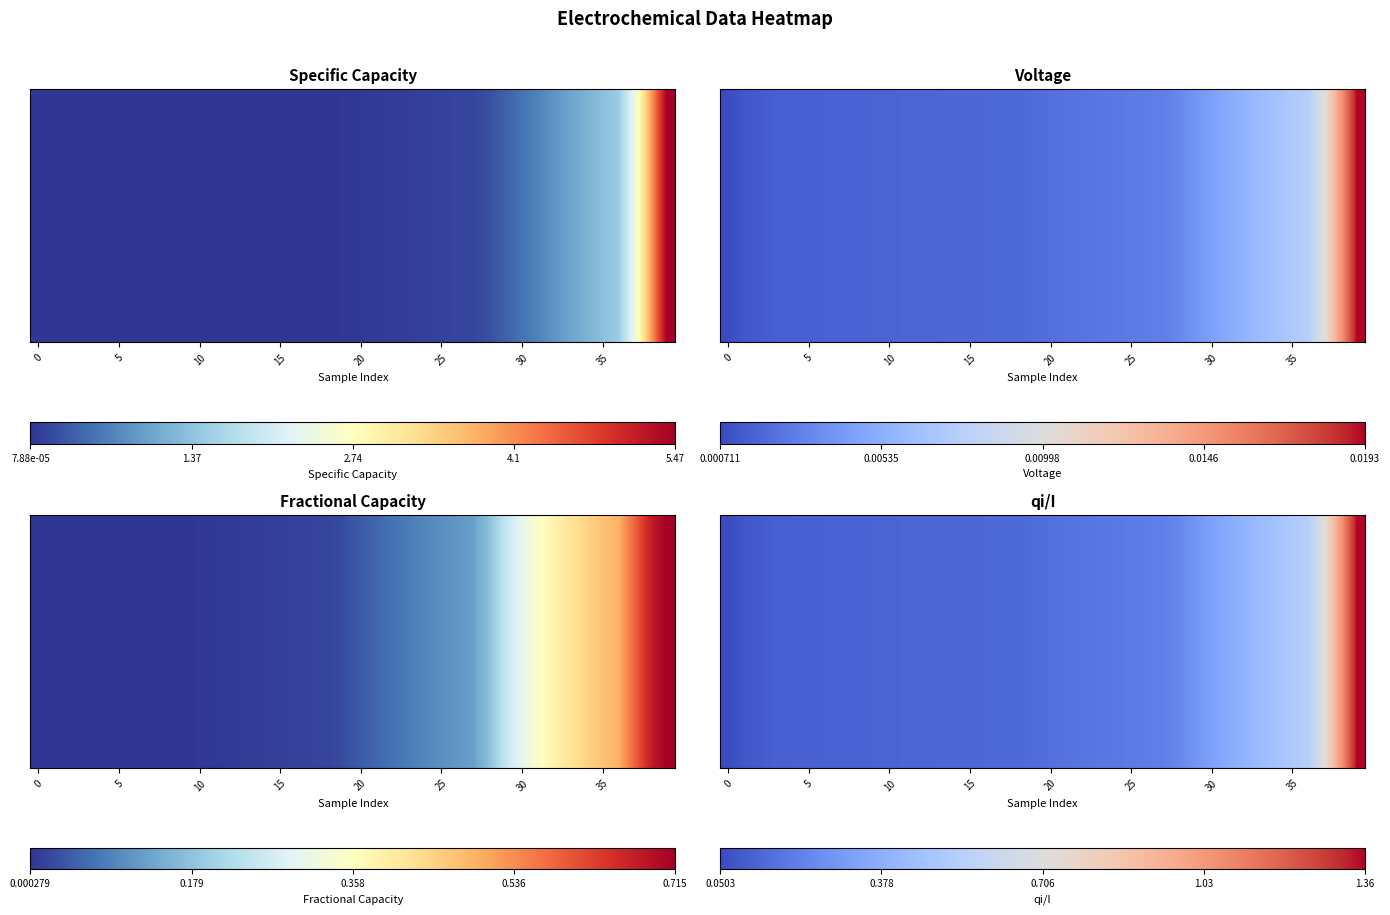

Which has a higher value, 33 or 15?

33